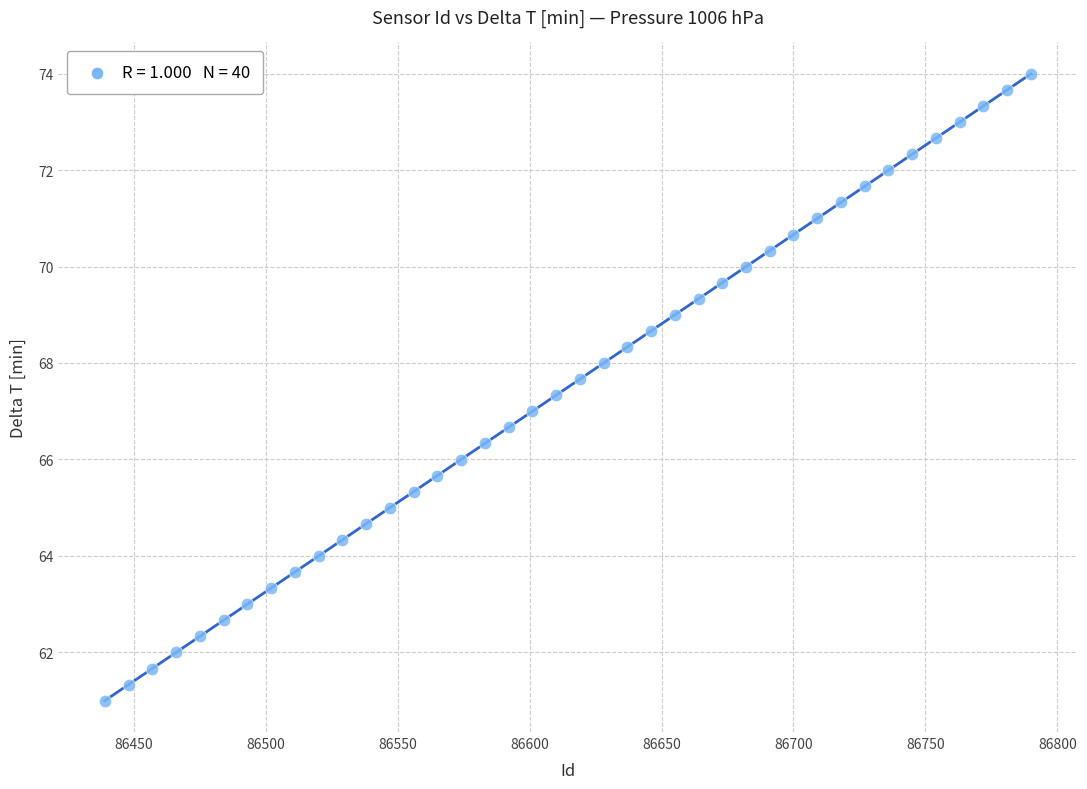

What is the range of X values (max minus min)?

351.0